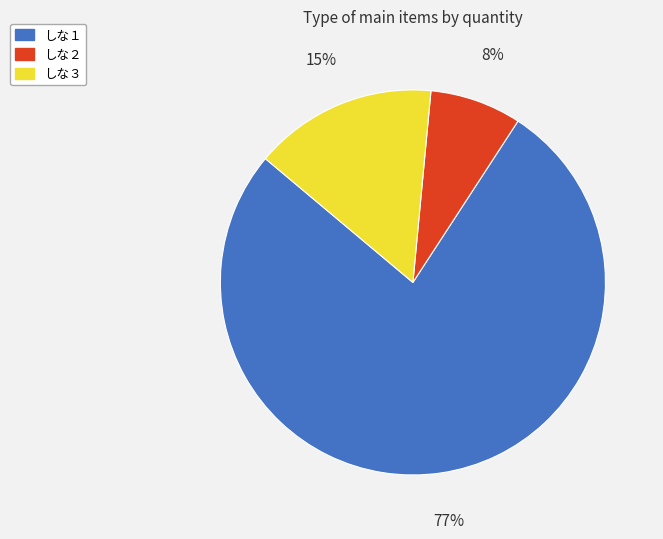

To the nearest percent, what is the difference between the しな２ and しな１ slice percentages?

69%